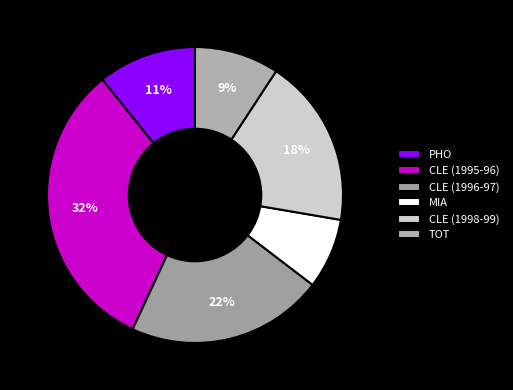

To the nearest percent, what portion does TOT represent?

9%